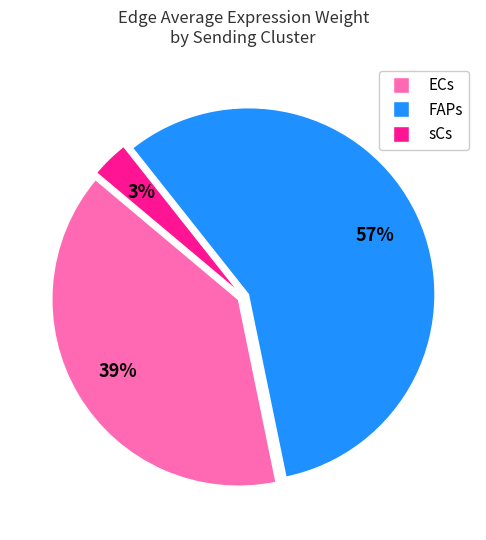

Does any single category account for the majority?

Yes